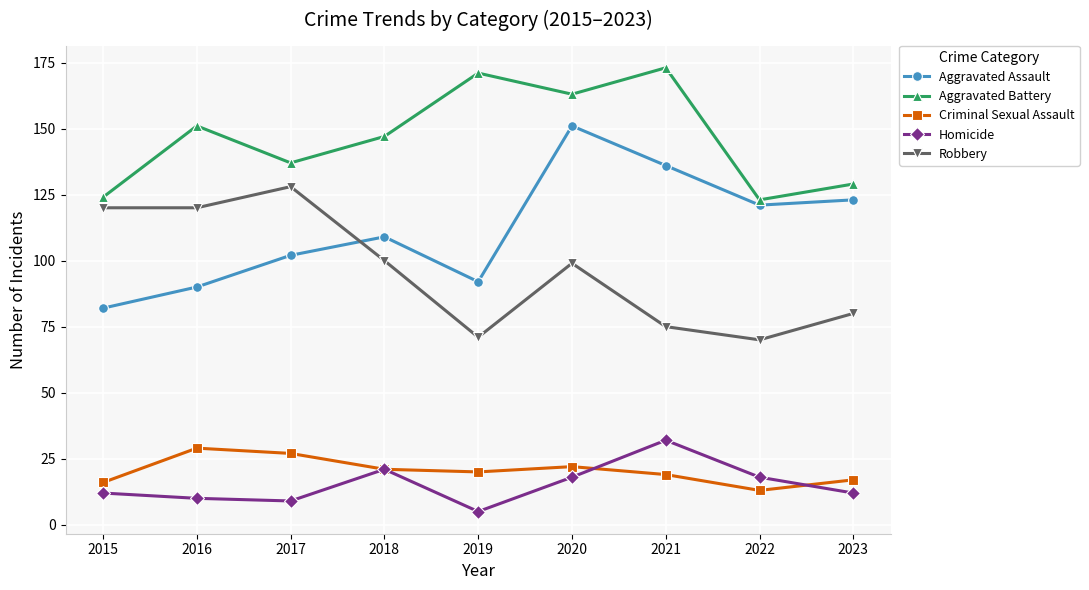

What is the maximum value for Robbery?

128